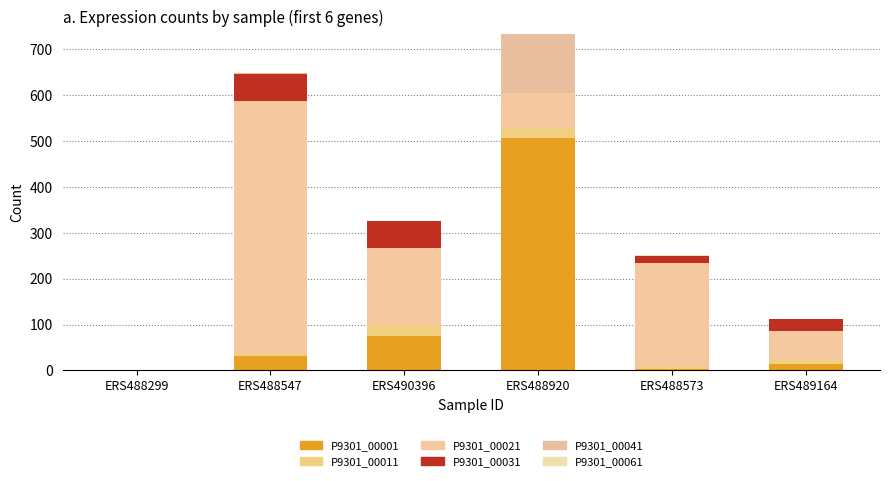

What is the sum of all P9301_00011 values?

67